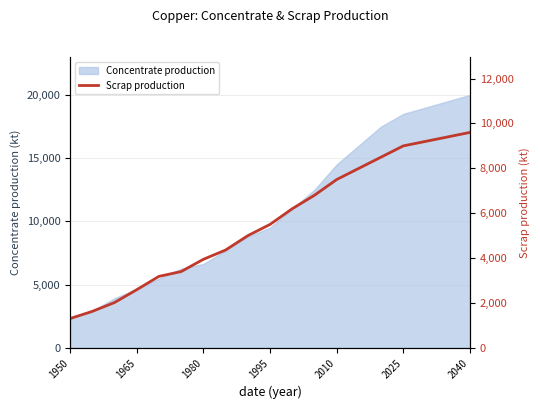

The Concentrate production series shows 14500.0 at 2010. True or false?

True